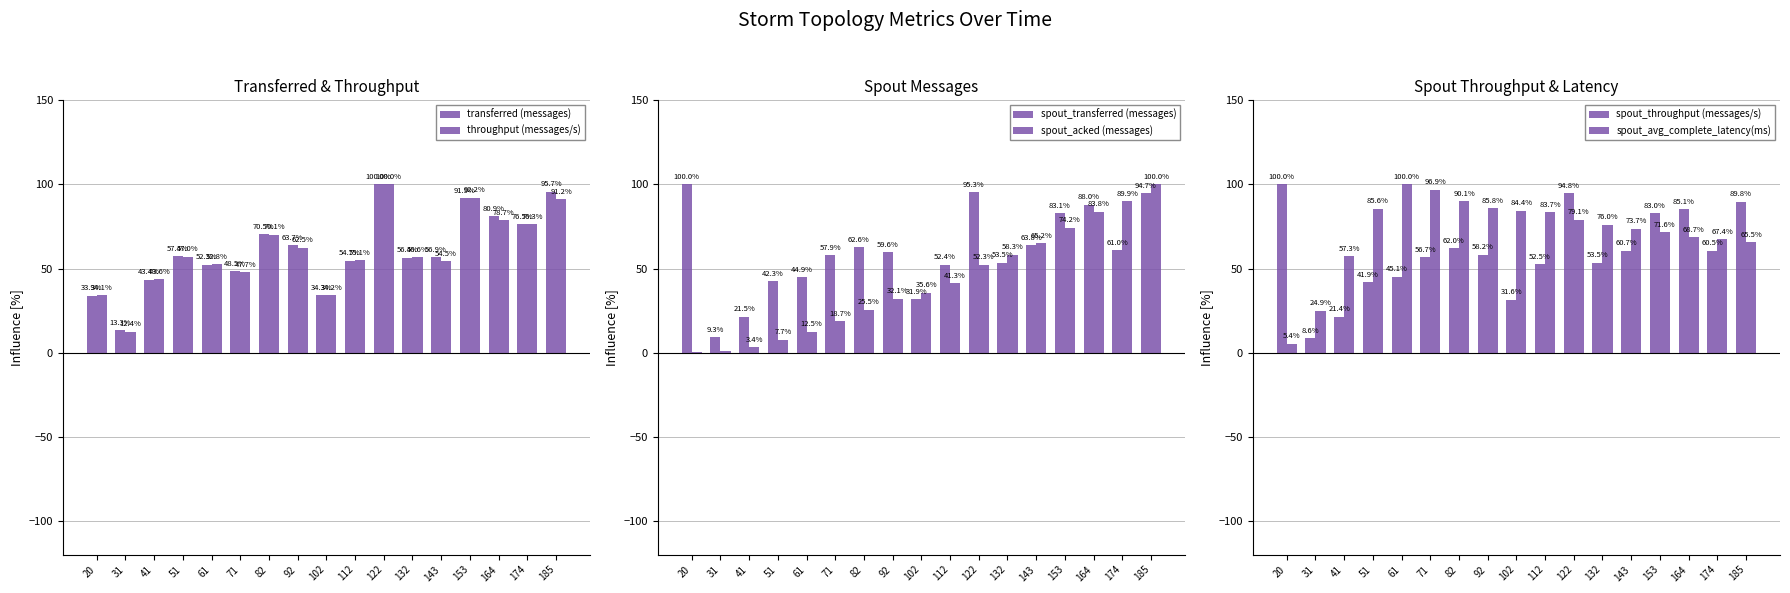

Reading left to right, what are all the values shown in this chart?

transferred (messages): 20=33.9	31=13.3	41=43.4	51=57.4	61=52.3	71=48.5	82=70.5	92=63.7	102=34.3	112=54.7	122=100.0	132=56.4	143=56.9	153=91.9	164=80.9	174=76.5	185=95.7
throughput (messages/s): 20=34.1	31=12.4	41=43.6	51=57.0	61=52.8	71=47.7	82=70.1	92=62.5	102=34.2	112=55.1	122=100.0	132=56.6	143=54.5	153=92.2	164=78.7	174=76.3	185=91.2
spout_transferred (messages): 20=100.0	31=9.3	41=21.5	51=42.3	61=44.9	71=57.9	82=62.6	92=59.6	102=31.9	112=52.4	122=95.3	132=53.5	143=63.8	153=83.1	164=88.0	174=61.0	185=94.7
spout_acked (messages): 20=0.2	31=1.1	41=3.4	51=7.7	61=12.5	71=18.7	82=25.5	92=32.1	102=35.6	112=41.3	122=52.3	132=58.3	143=65.2	153=74.2	164=83.8	174=89.9	185=100.0
spout_throughput (messages/s): 20=100.0	31=8.6	41=21.4	51=41.9	61=45.1	71=56.7	82=62.0	92=58.2	102=31.6	112=52.5	122=94.8	132=53.5	143=60.7	153=83.0	164=85.1	174=60.5	185=89.8
spout_avg_complete_latency(ms): 20=5.4	31=24.9	41=57.3	51=85.6	61=100.0	71=96.9	82=90.1	92=85.8	102=84.4	112=83.7	122=79.1	132=76.0	143=73.7	153=71.6	164=68.7	174=67.4	185=65.5